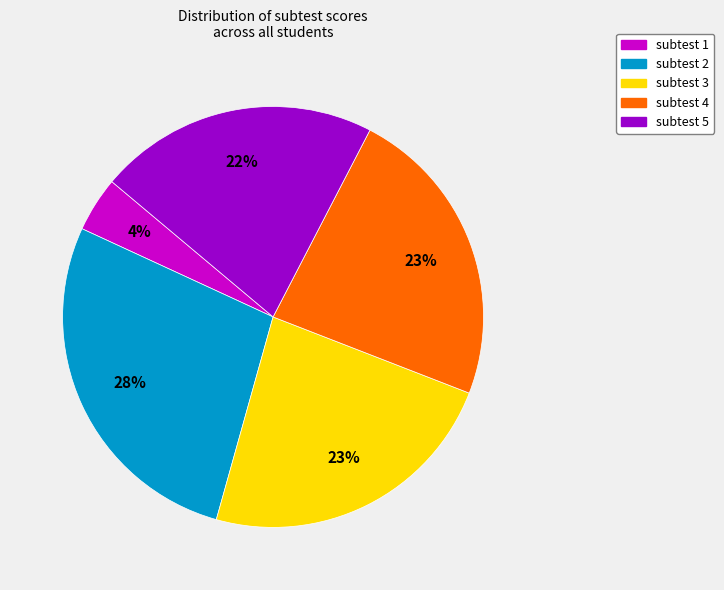

Does subtest 1 represent more than half of the total?

No